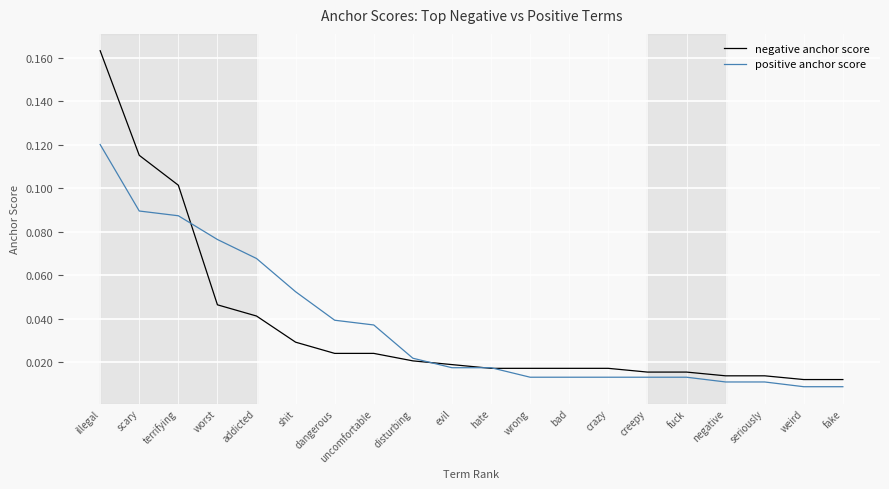

The positive anchor score series shows 0.0 at scary. True or false?

False